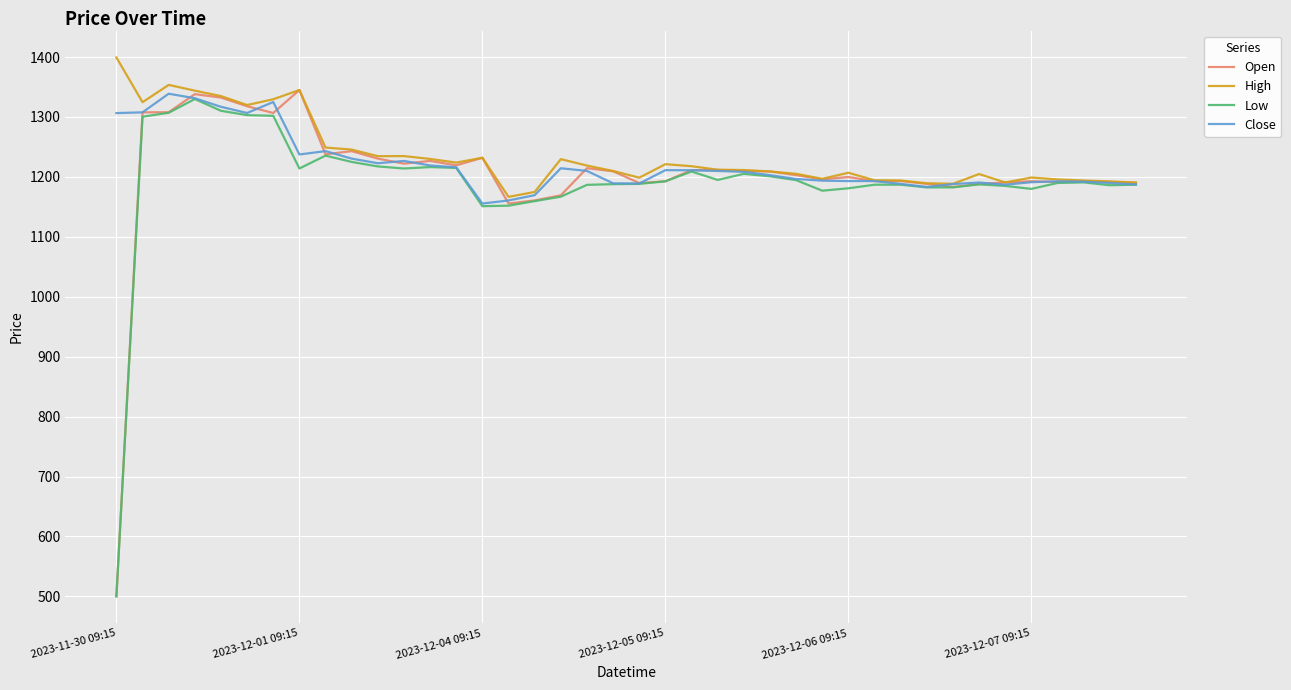

Which series has the widest spread of values?

Open